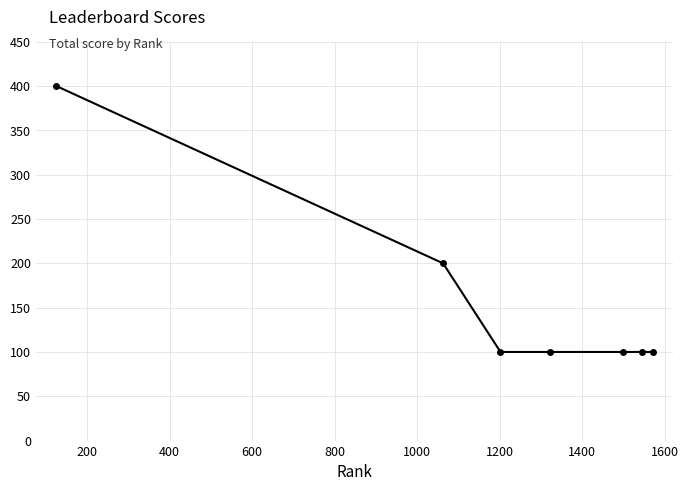

What is the minimum value shown in the chart?

100